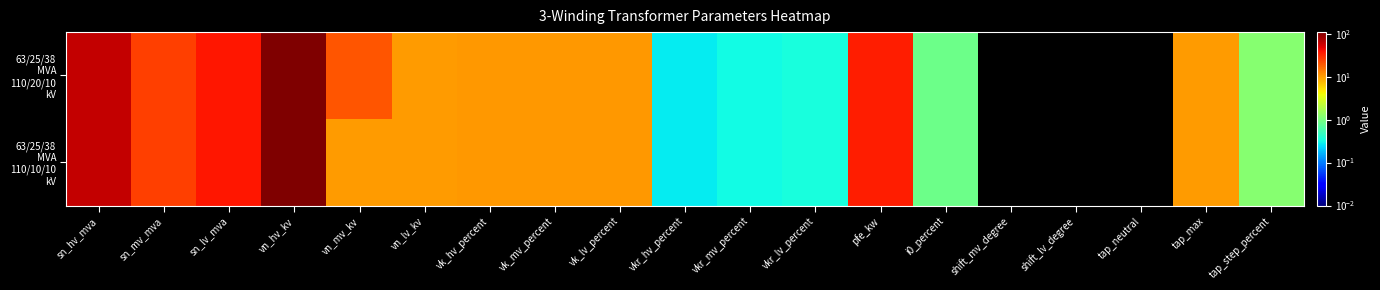

Which series has the widest spread of values?

63/25/38 MVA 110/20/10 kV